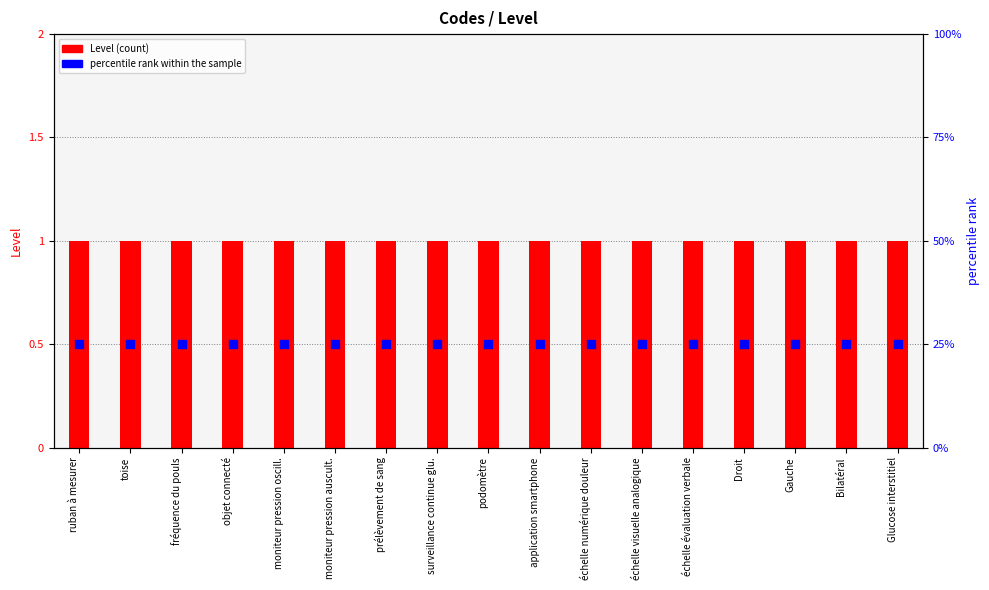

Which series has the largest total across all categories?

percentile rank within the sample